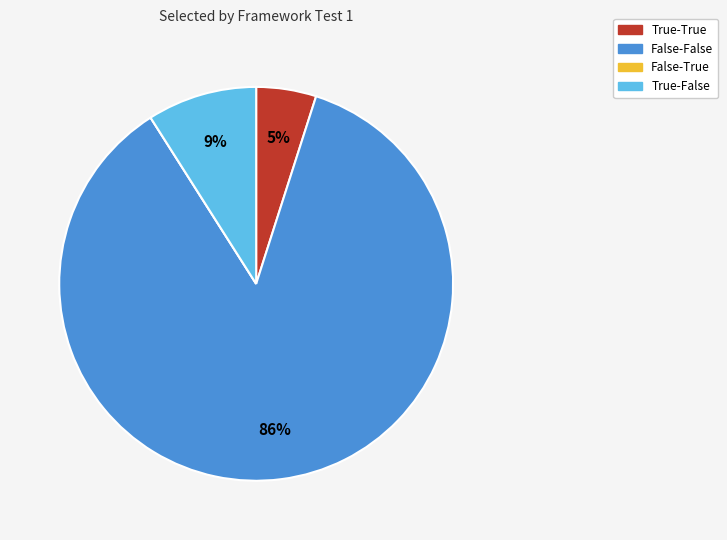

The True-False slice represents 9% of the pie. True or false?

True